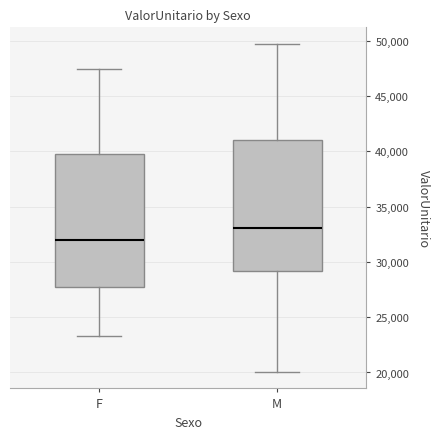

Reading left to right, transcribe this box plot: for each box, give where its median line is, the range the box spans, and where its two whiskers end, as read against the y-axis. The values are not printed on the chart, so give them approximately, as read against the axis.

F: median 32000, box 27500 to 40000, whiskers 23500 to 47500
M: median 33000, box 29000 to 41000, whiskers 20000 to 49500